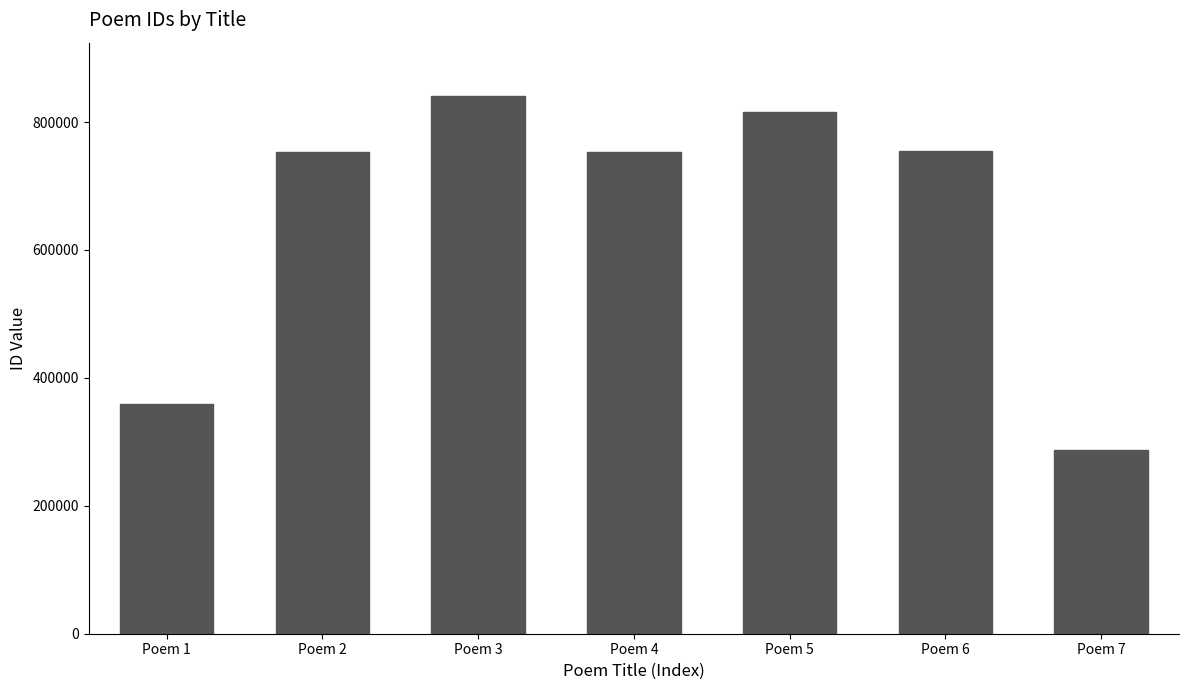

Which label corresponds to the largest value in the chart?

Poem 3